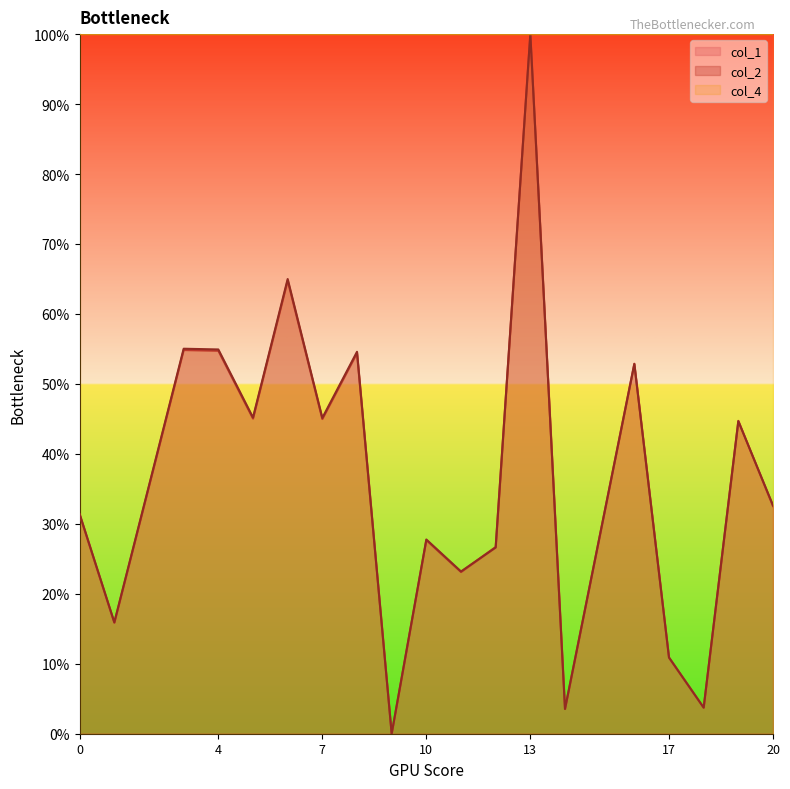

Which series has the largest total across all categories?

col_4